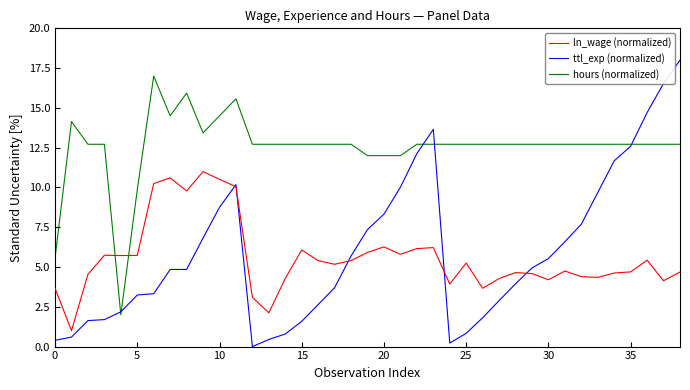

Which series has the largest total across all categories?

hours (normalized)